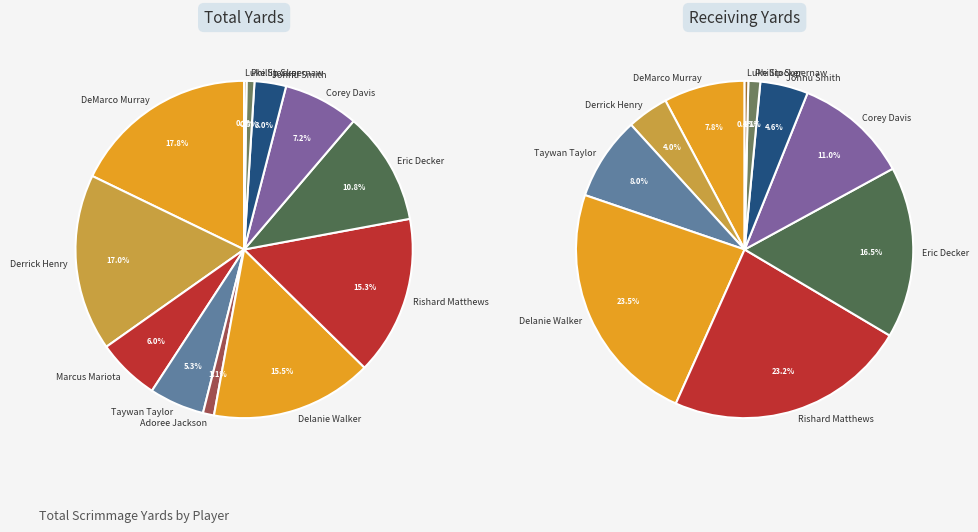

What is the largest slice in the pie chart?

DeMarco Murray